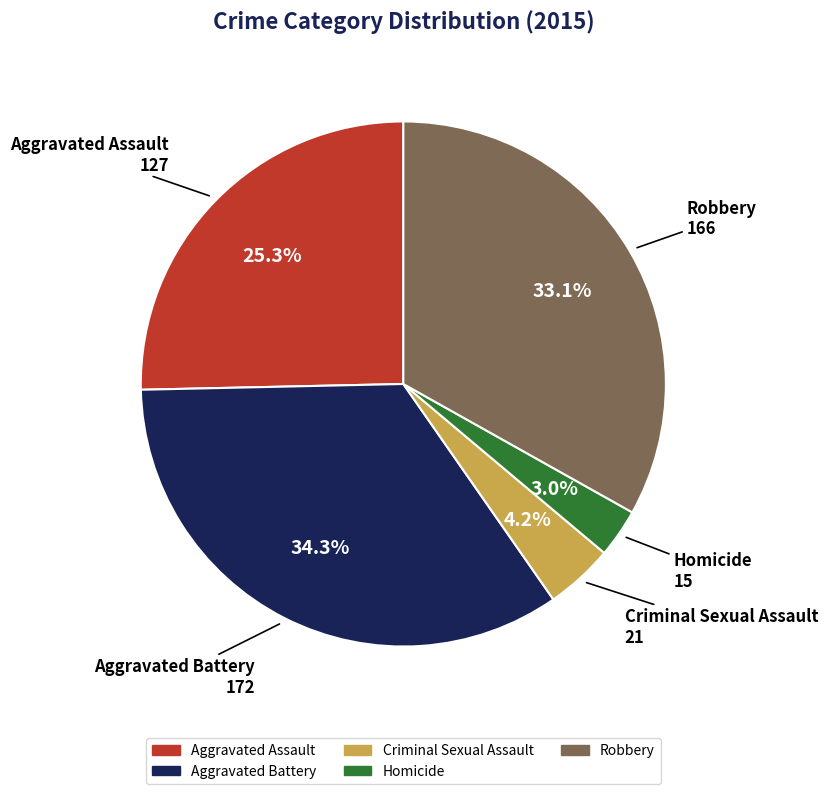

To the nearest percent, what is the difference between the largest and smallest slice percentages?

31%